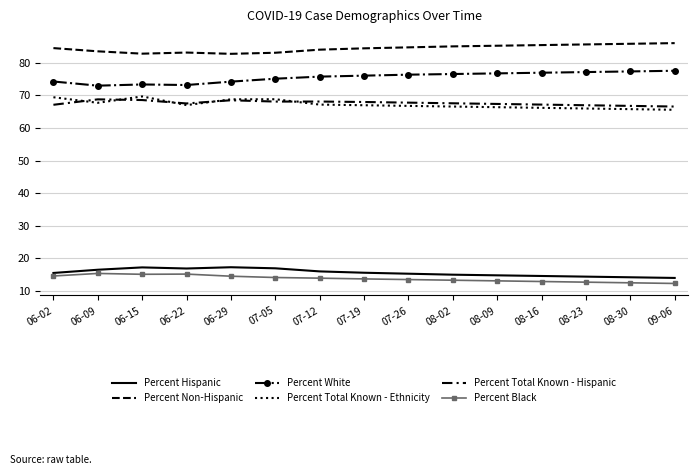

How many data points in Percent Total Known - Ethnicity are above 67?

7